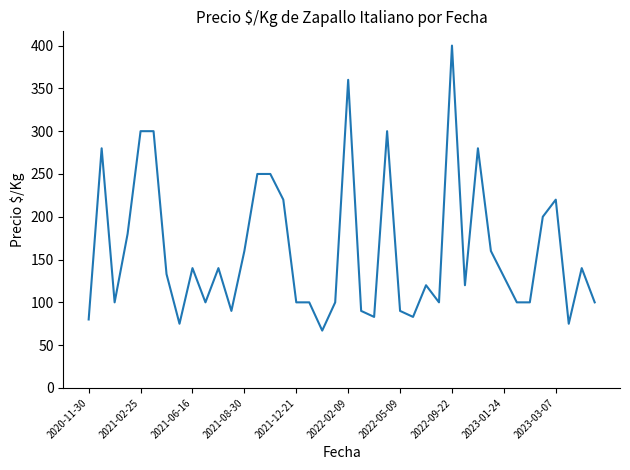

What is the difference between the maximum and minimum values?

333